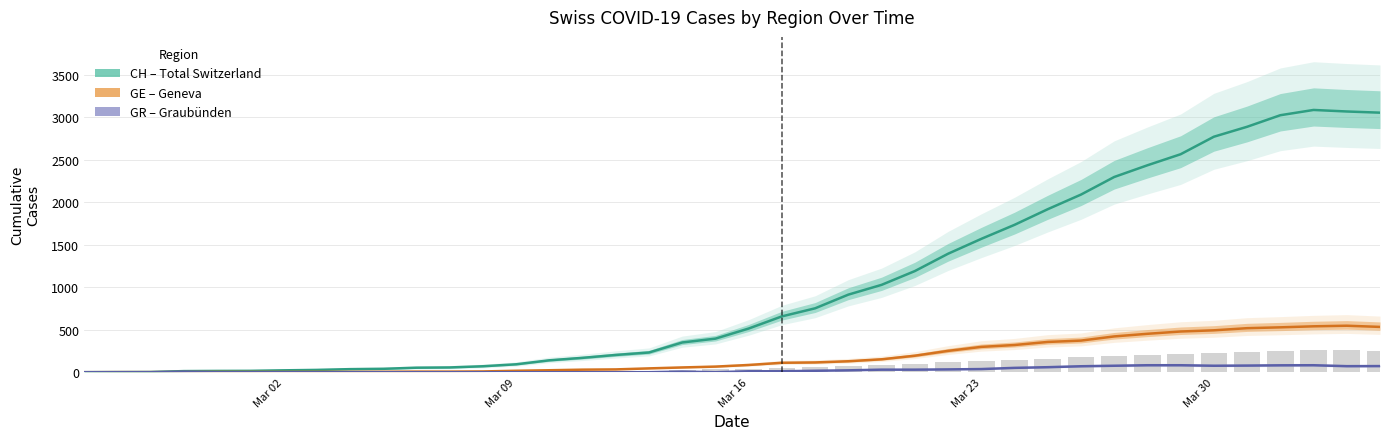

Are the bars horizontal?

No